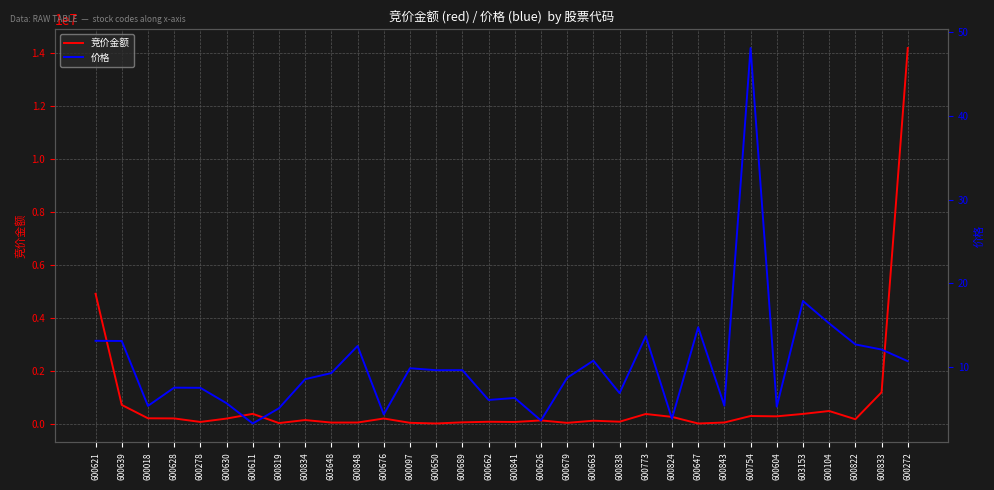

Reading left to right, extract all data points from this chart.

竞价金额: 600621=4904117.0	600639=704923.0	600018=199875.0	600628=194790.0	600278=62084.0	600630=189144.0	600611=368046.0	600819=18759.0	600834=133984.0	603648=37638.0	600848=40250.0	600676=191843.0	600097=28797.0	600650=3800.0	600689=46893.0	600662=68704.0	600841=59784.0	600626=118950.0	600679=26939.0	600663=109093.0	600838=70380.0	600773=362520.0	600824=253593.0	600647=2940.0	600843=40964.0	600754=286260.0	600604=274046.0	603153=365310.0	600104=475208.0	600822=164450.0	600833=1182750.0	600272=14189160.0
价格: 600621=13.2	600639=13.1	600018=5.4	600628=7.6	600278=7.5	600630=5.7	600611=3.3	600819=5.1	600834=8.6	603648=9.3	600848=12.5	600676=4.4	600097=9.9	600650=9.6	600689=9.7	600662=6.1	600841=6.3	600626=3.6	600679=8.7	600663=10.8	600838=6.9	600773=13.7	600824=3.9	600647=14.8	600843=5.4	600754=48.1	600604=5.3	603153=17.9	600104=15.2	600822=12.7	600833=12.1	600272=10.7